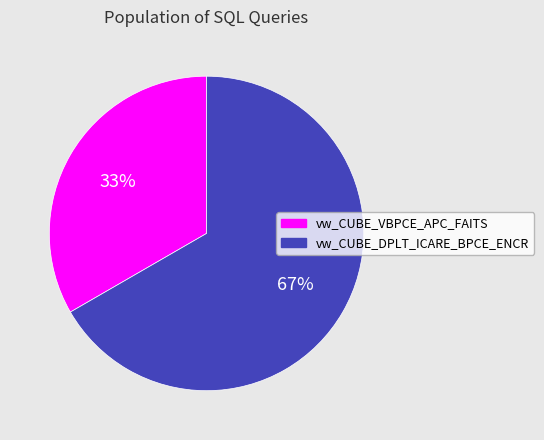

Is the sum of vw_CUBE_VBPCE_APC_FAITS and vw_CUBE_DPLT_ICARE_BPCE_ENCR greater than half?

Yes